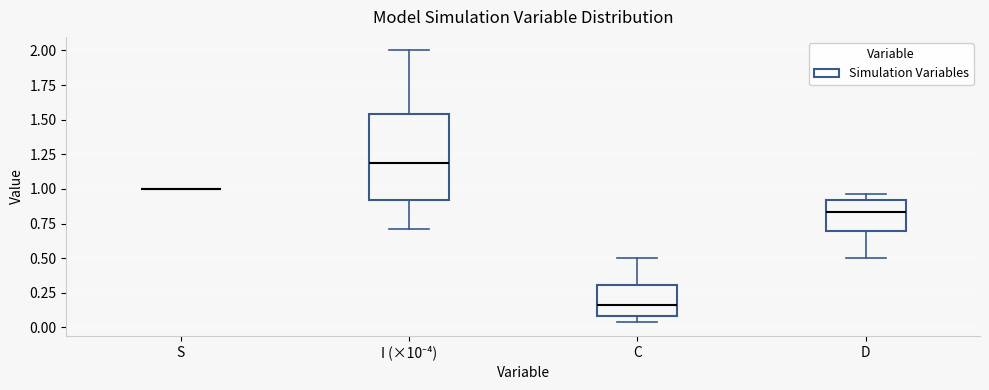

Reading left to right, read every box against the y-axis: the position of its median line, the range the box covers, and the ends of its whiskers. The values are not printed on the chart, so give them approximately, as read against the axis.

S: box collapsed to a line at 1.00, whiskers 1.00 to 1.00
I (×10⁻⁴): median 1.20, box 0.90 to 1.55, whiskers 0.70 to 2.00
C: median 0.15, box 0.10 to 0.30, whiskers 0.05 to 0.50
D: median 0.85, box 0.70 to 0.90, whiskers 0.50 to 0.95